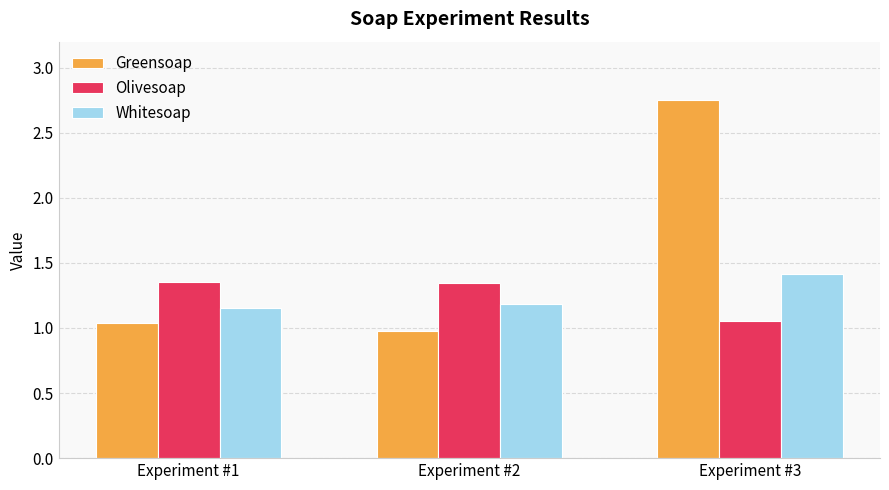

Which series has the largest range (max minus min)?

Greensoap